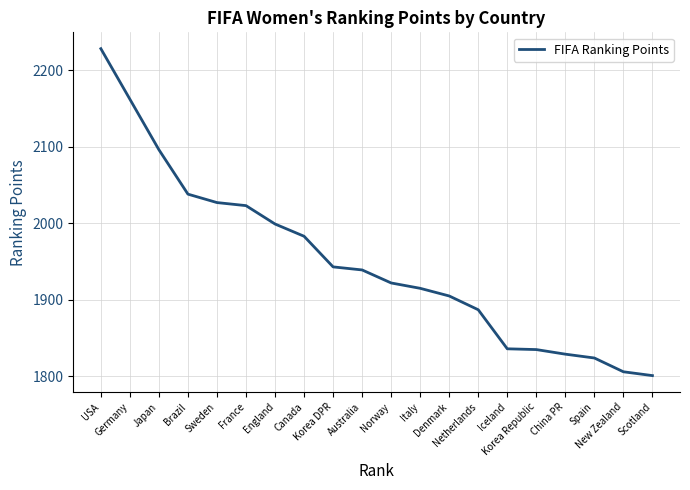

At which label does the data first exceed 1939?

USA